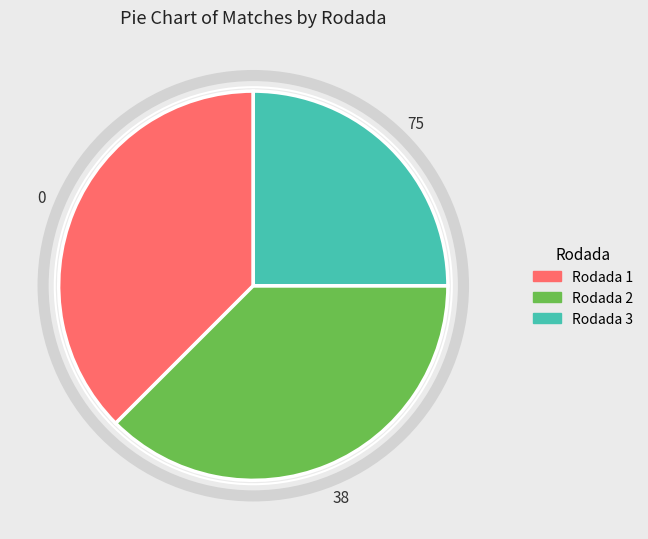

Is the sum of Rodada 2 and Rodada 3 greater than half?

Yes